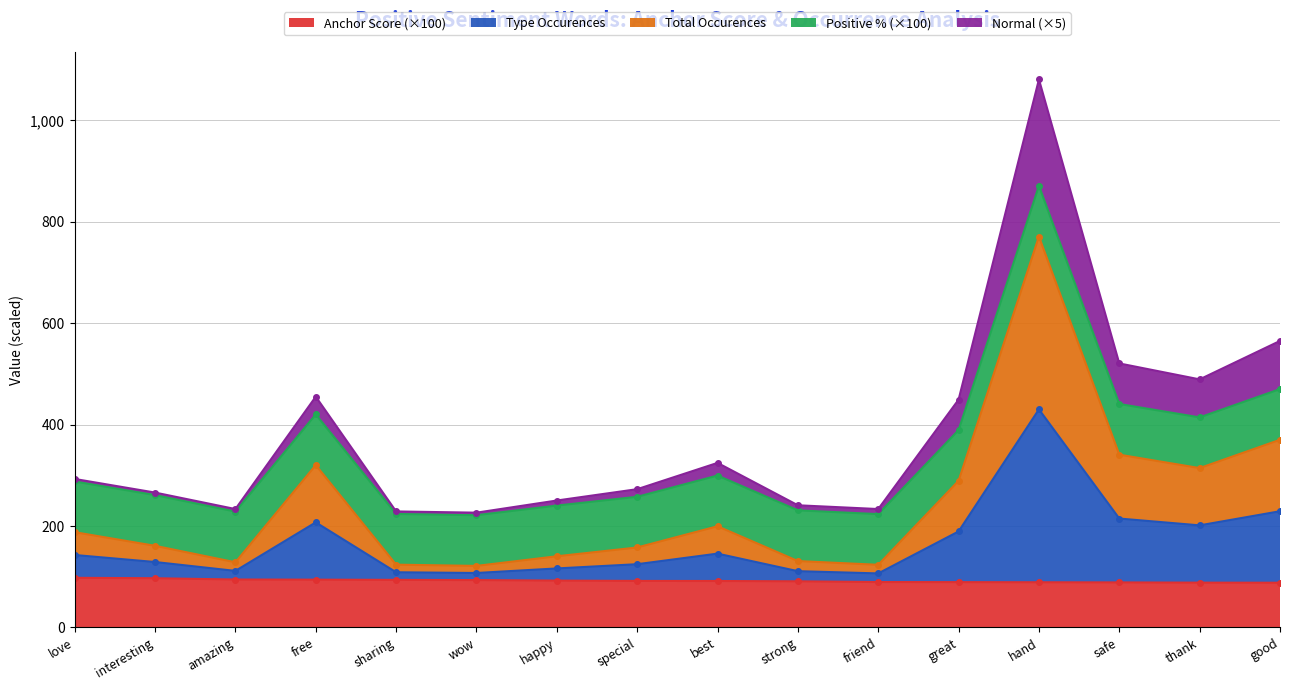

At how many categories does at least one series exceed 927?

1